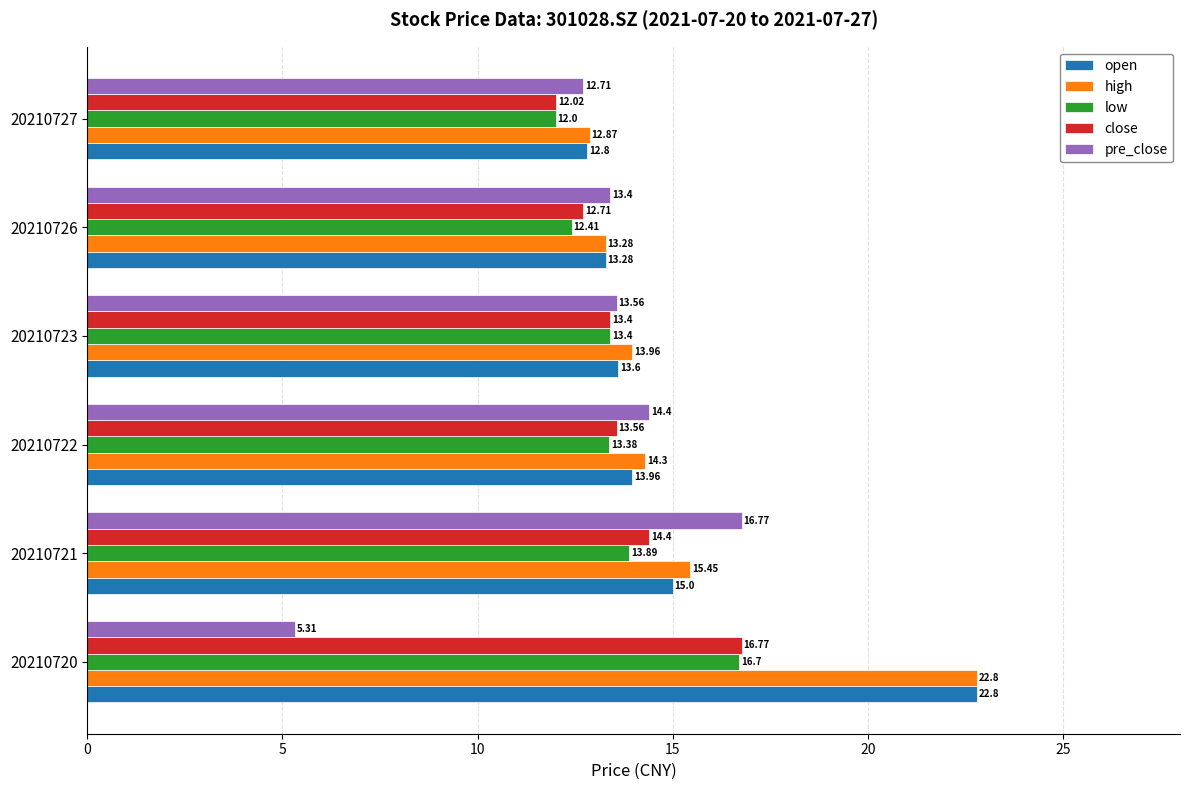

What is the difference between the close values at 20210722 and 20210720?

3.2